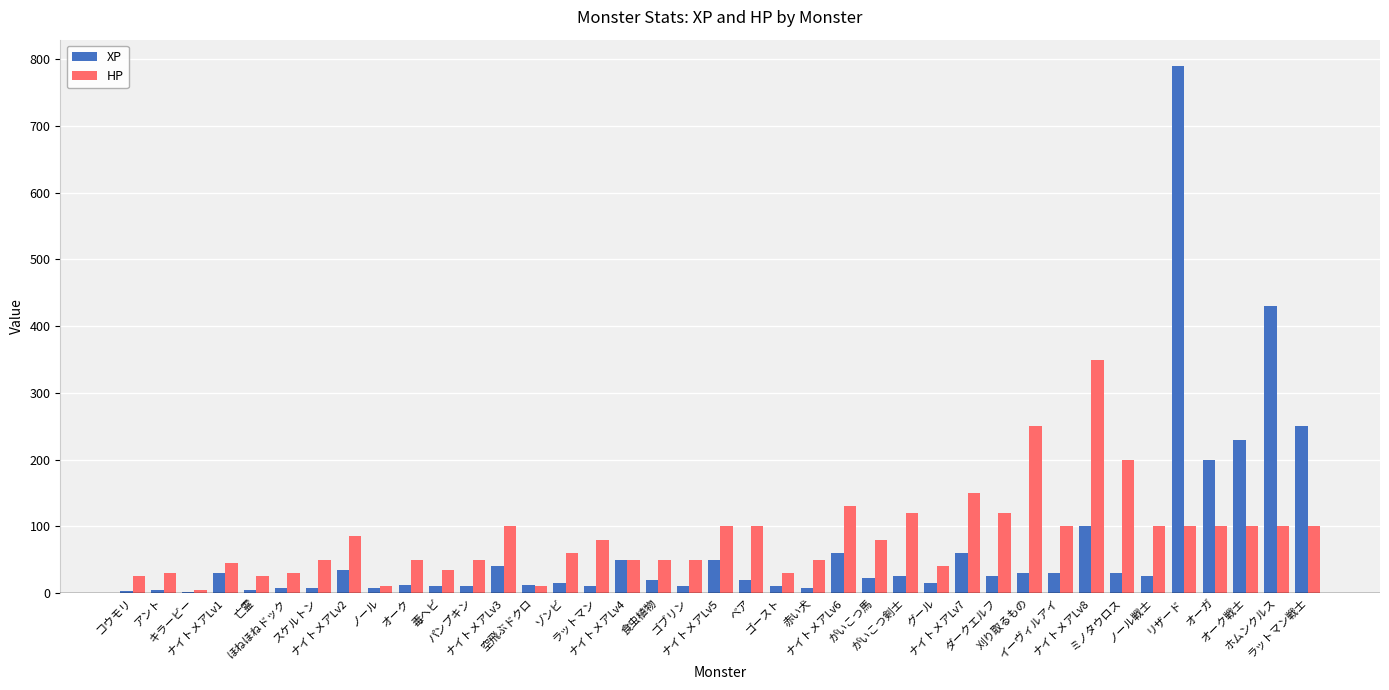

What is the sum of all XP values?

2700